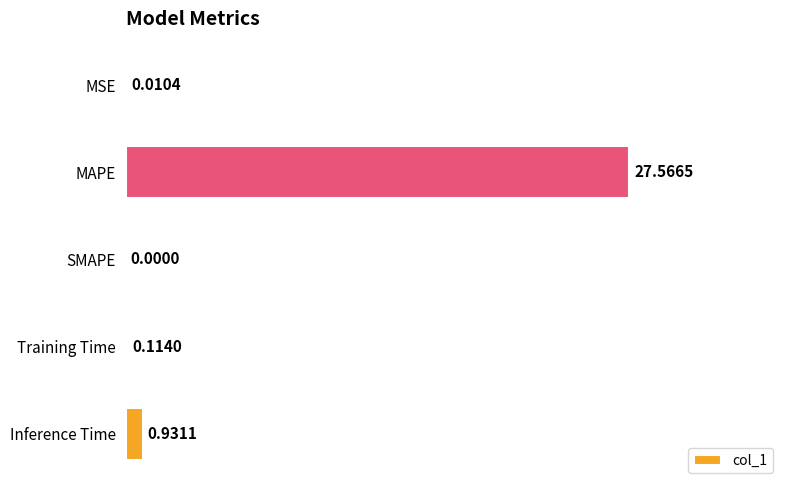

What is the sum of all values?

28.6